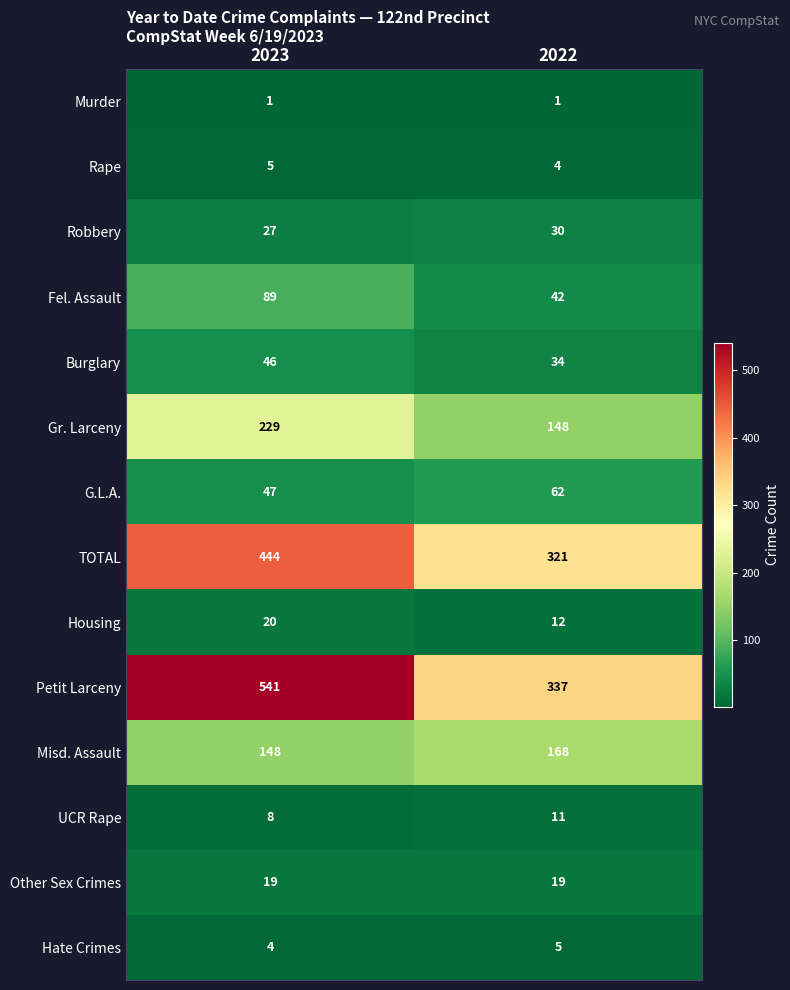

At which label is UCR Rape closest to 9?

2023